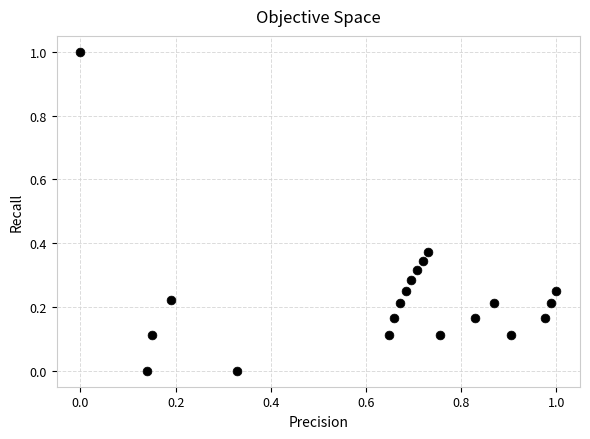

What is the range of X values (max minus min)?

1.0